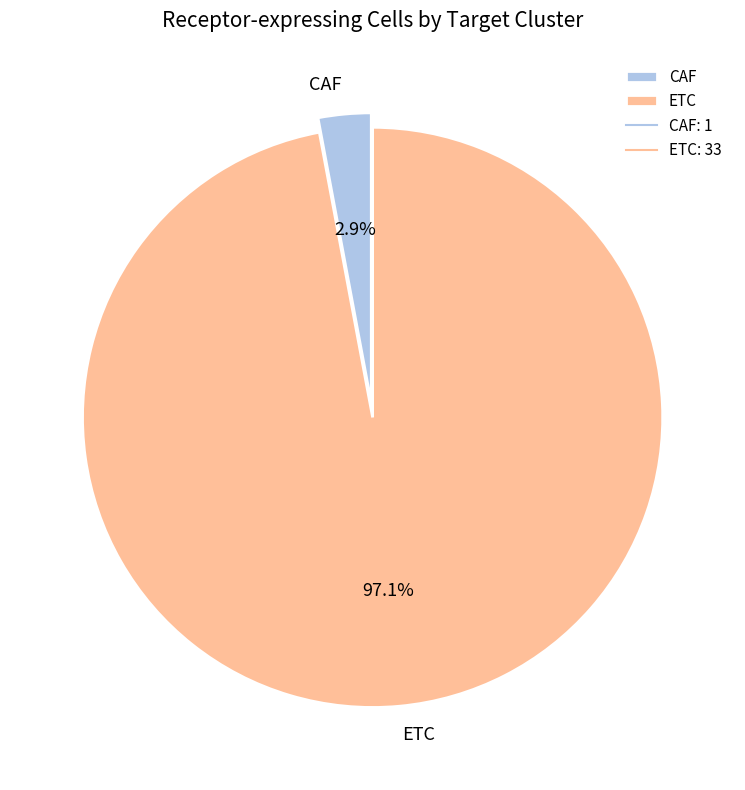

Which slice is the largest?

ETC